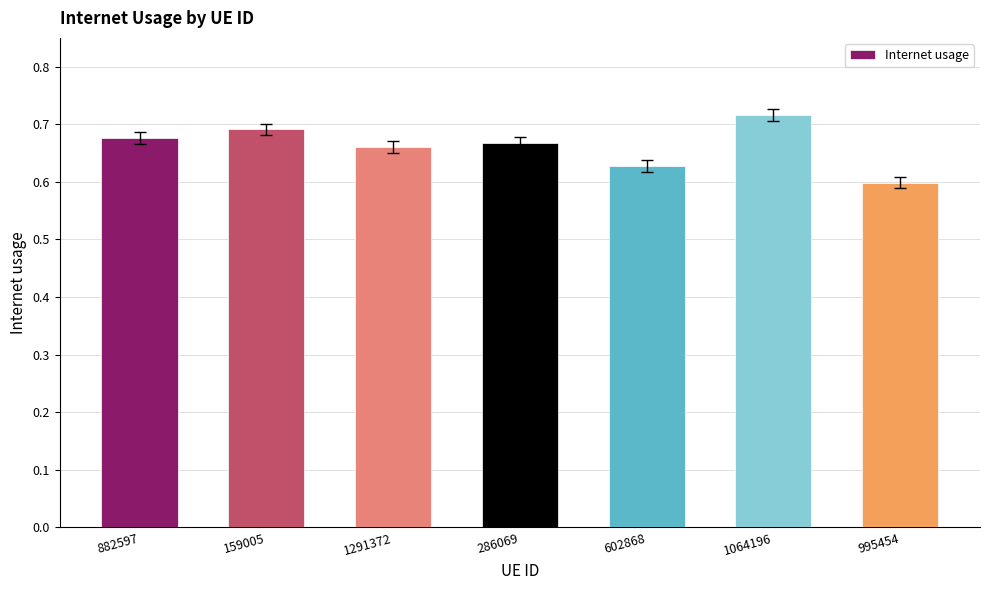

Count the values in the range 0 to 1.

7